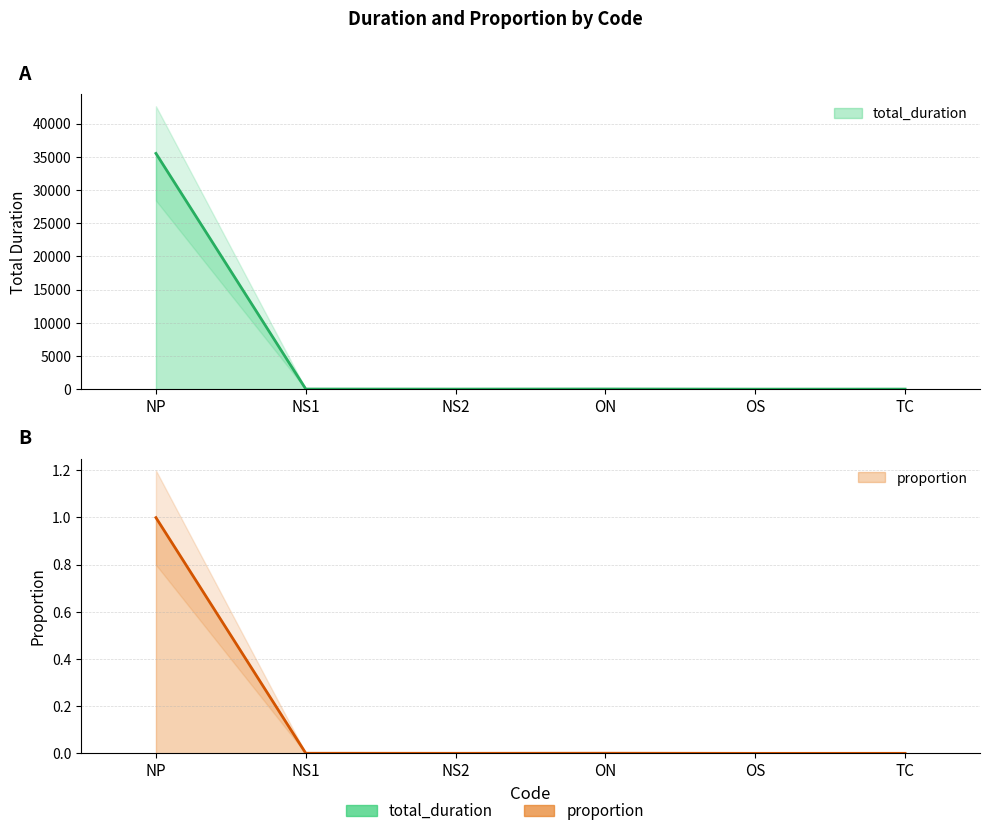

True or false: proportion and total_duration intersect in this chart.

False